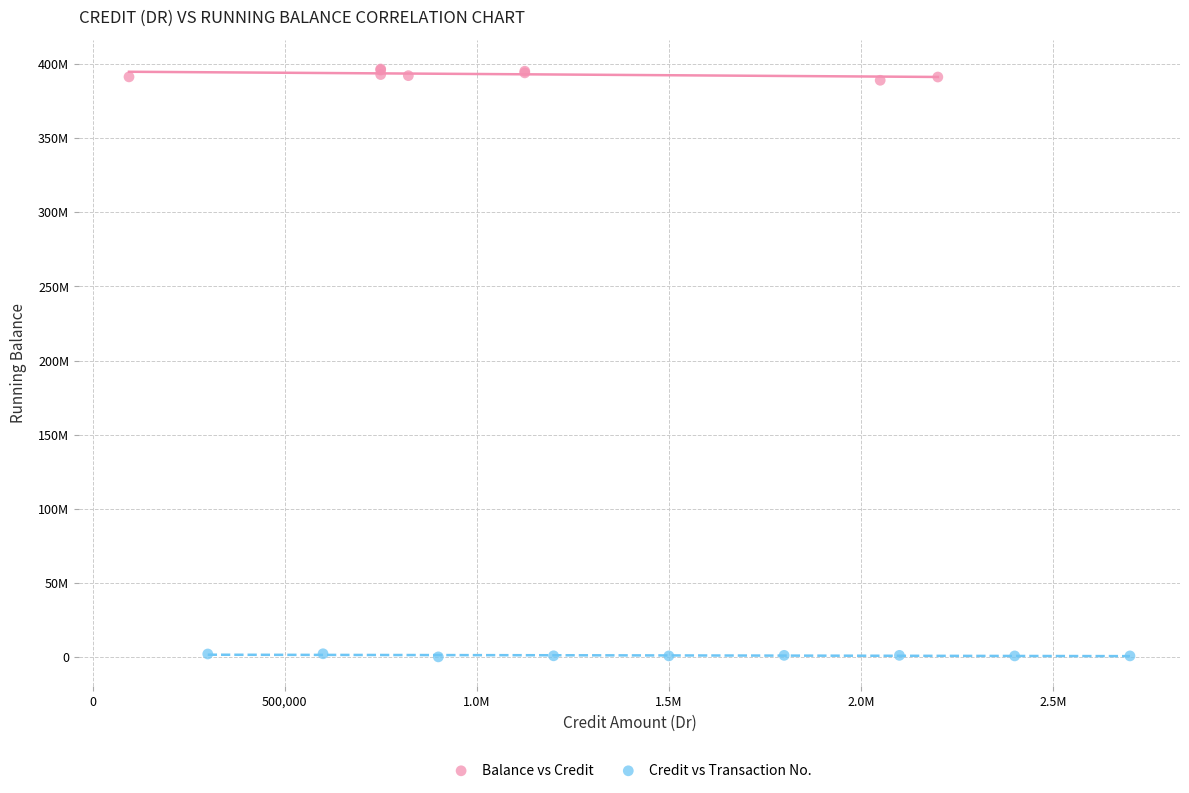

What are all the series names shown in the legend?

Balance vs Credit, Credit vs Transaction No.